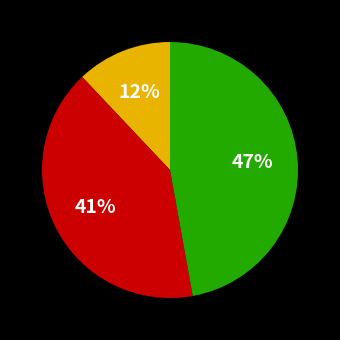

How many slices are in this pie chart?

3